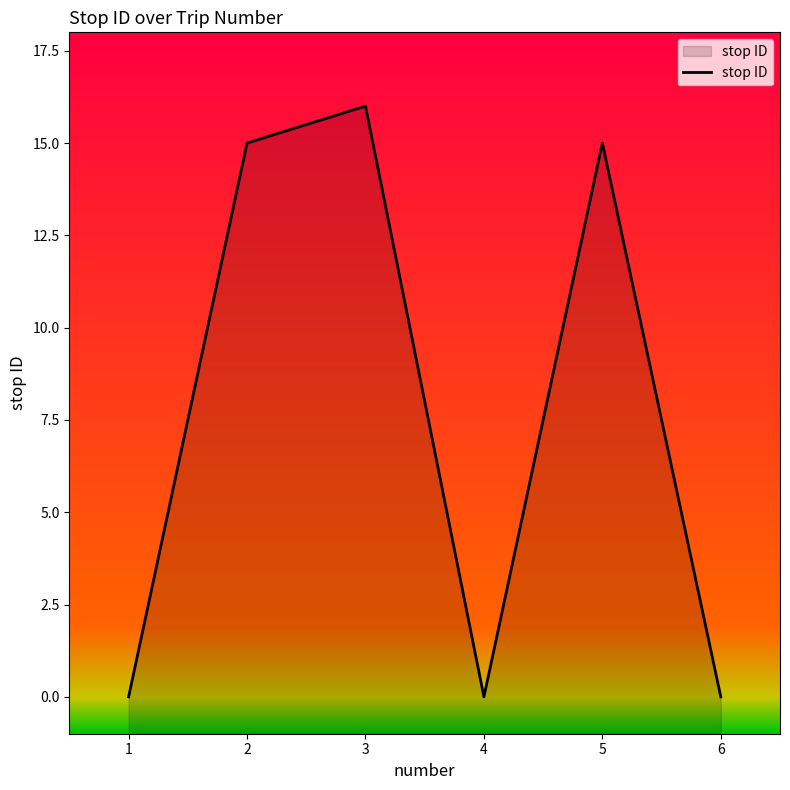

What is the value of the 2nd point from the left?

15